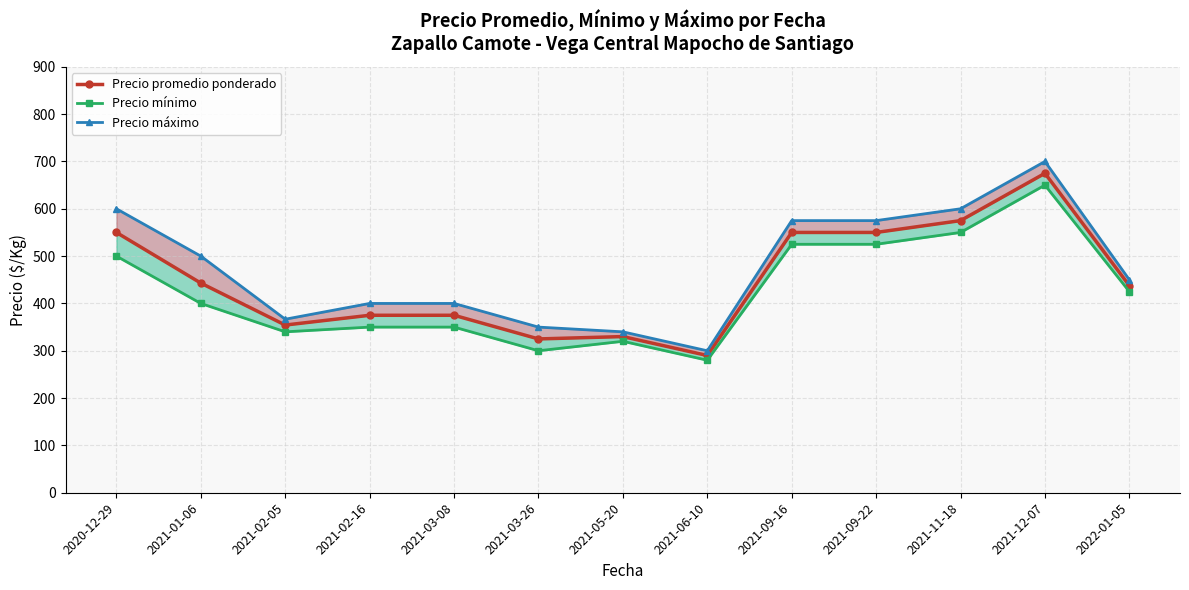

True or false: Precio mínimo and Precio promedio ponderado cross at least once.

False